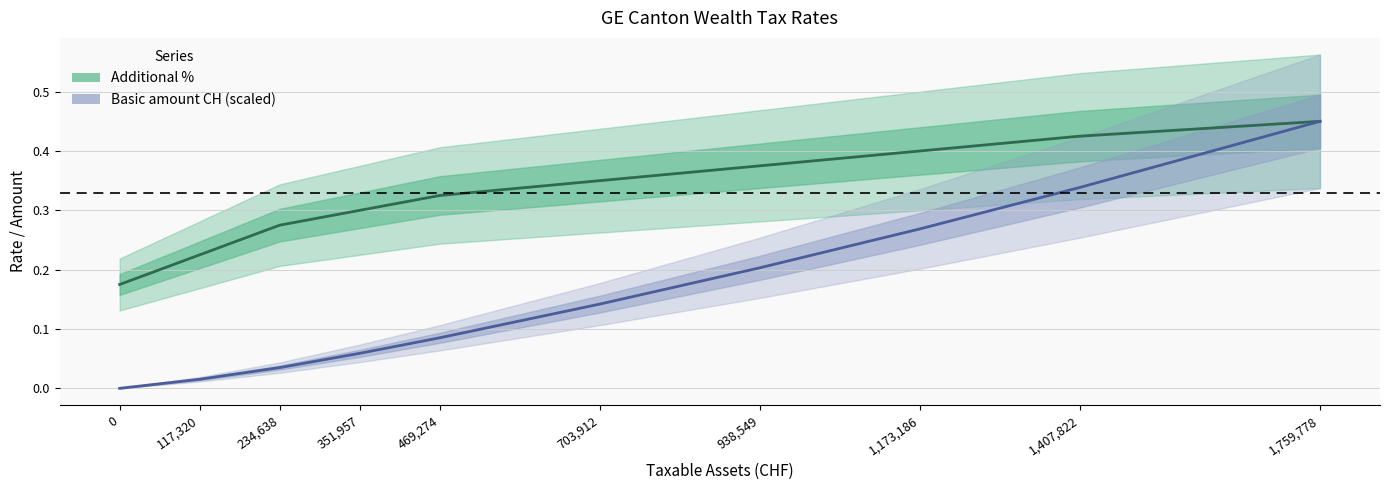

What is the spread (max minus min) of values at 703,912?

0.2